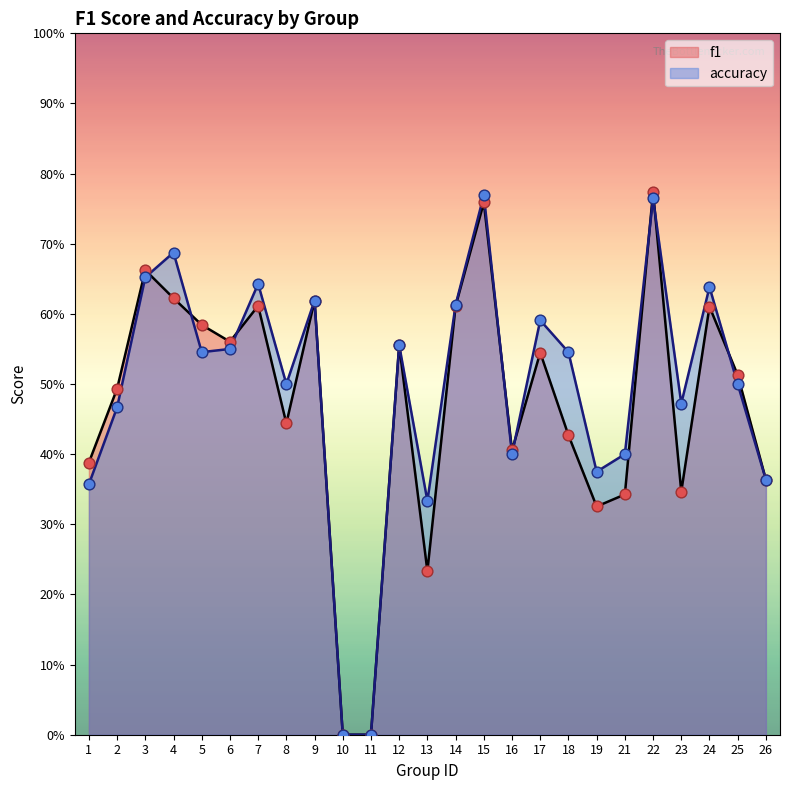

Which series has the largest total across all categories?

accuracy